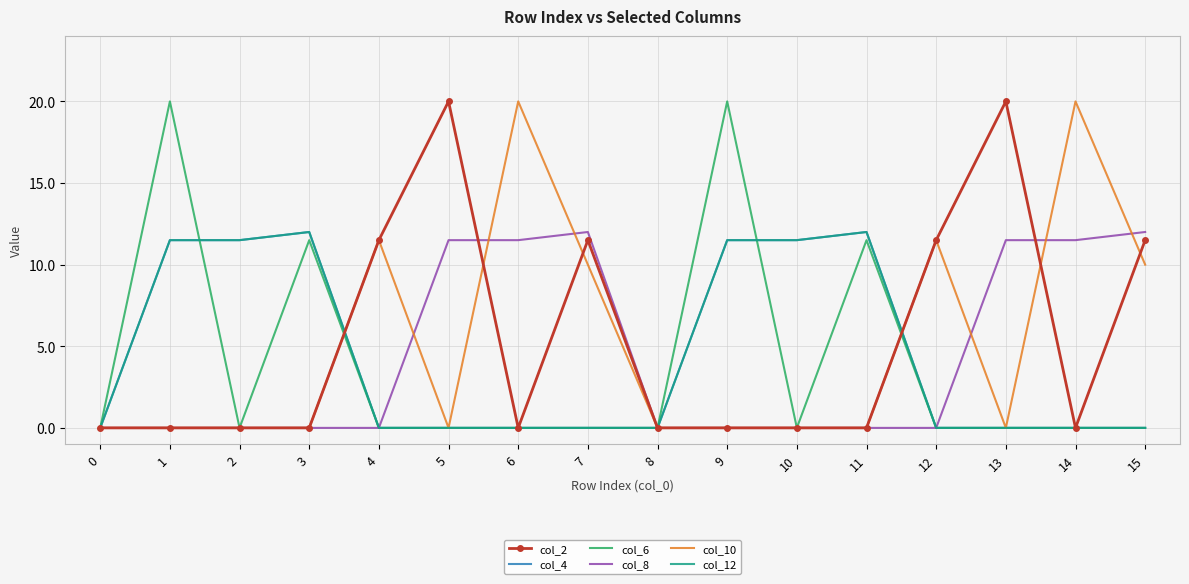

What is the difference between the col_8 values at 14 and 10?

11.5